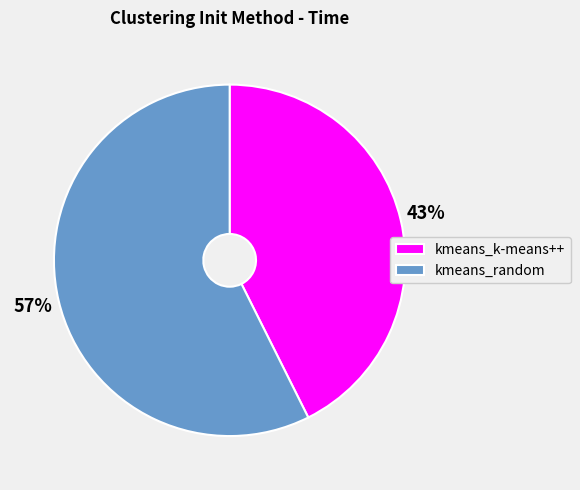

To the nearest percent, what portion does kmeans_random represent?

57%